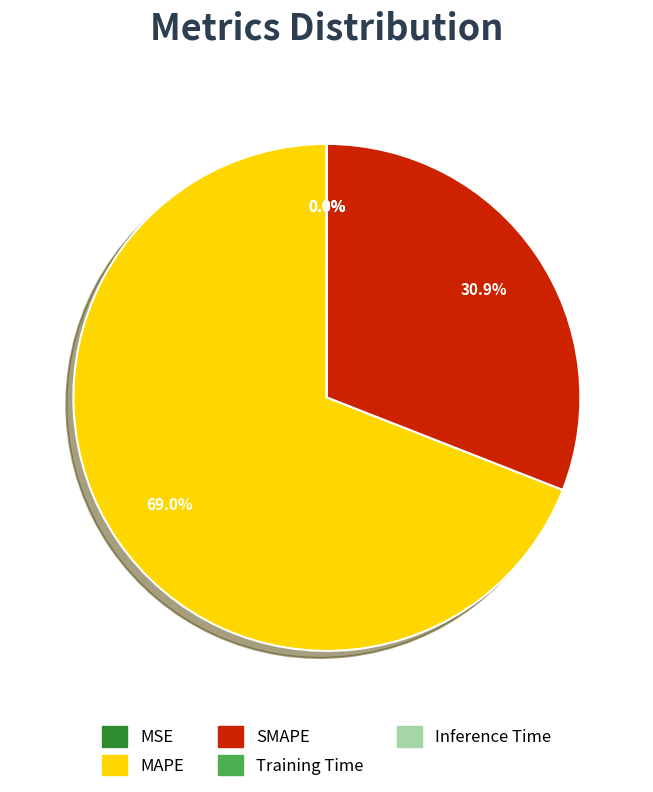

What is the majority slice?

MAPE